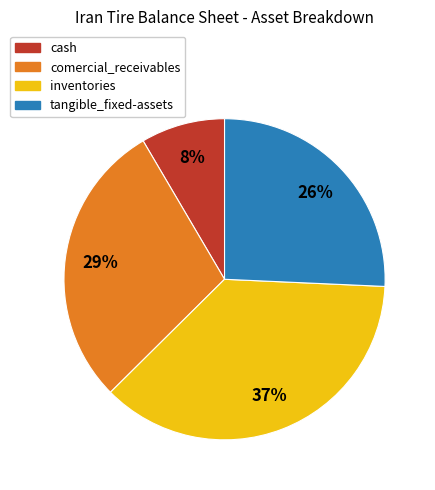

To the nearest percent, what is the average slice percentage?

25%